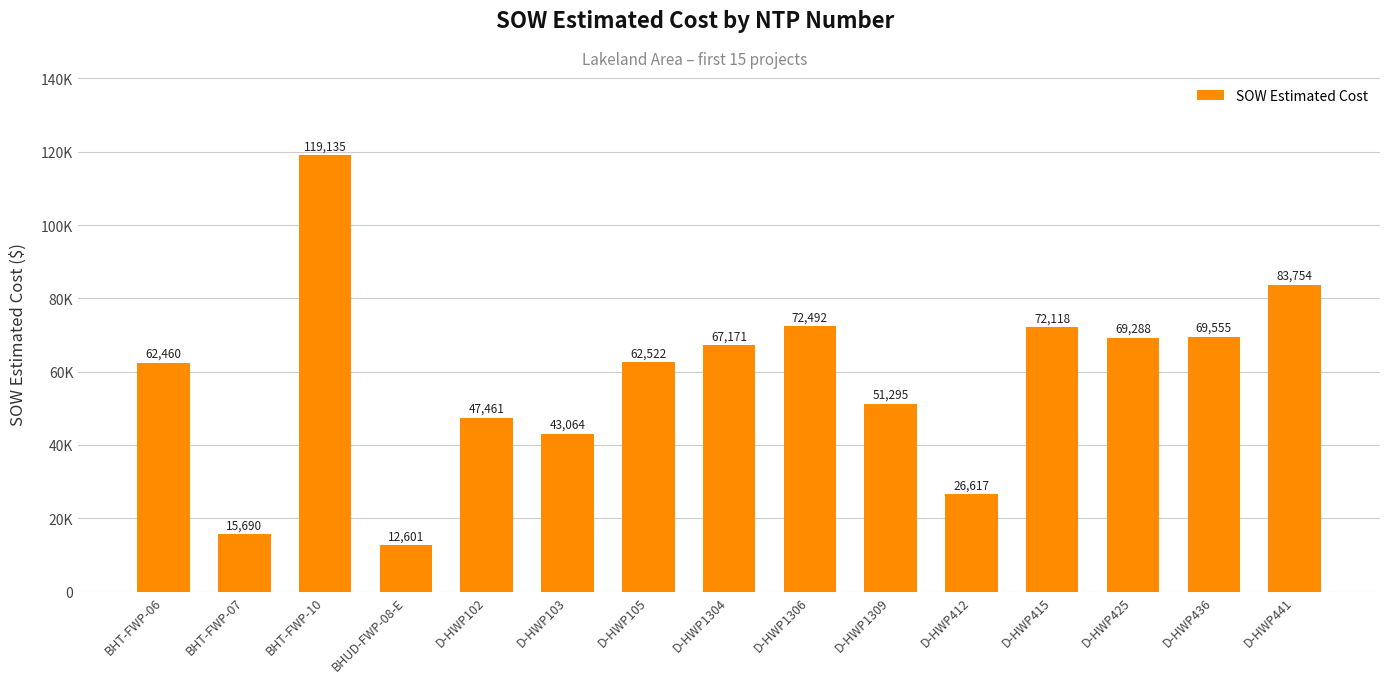

What is the difference between the values at BHT-FWP-10 and D-HWP1309?

67840.3